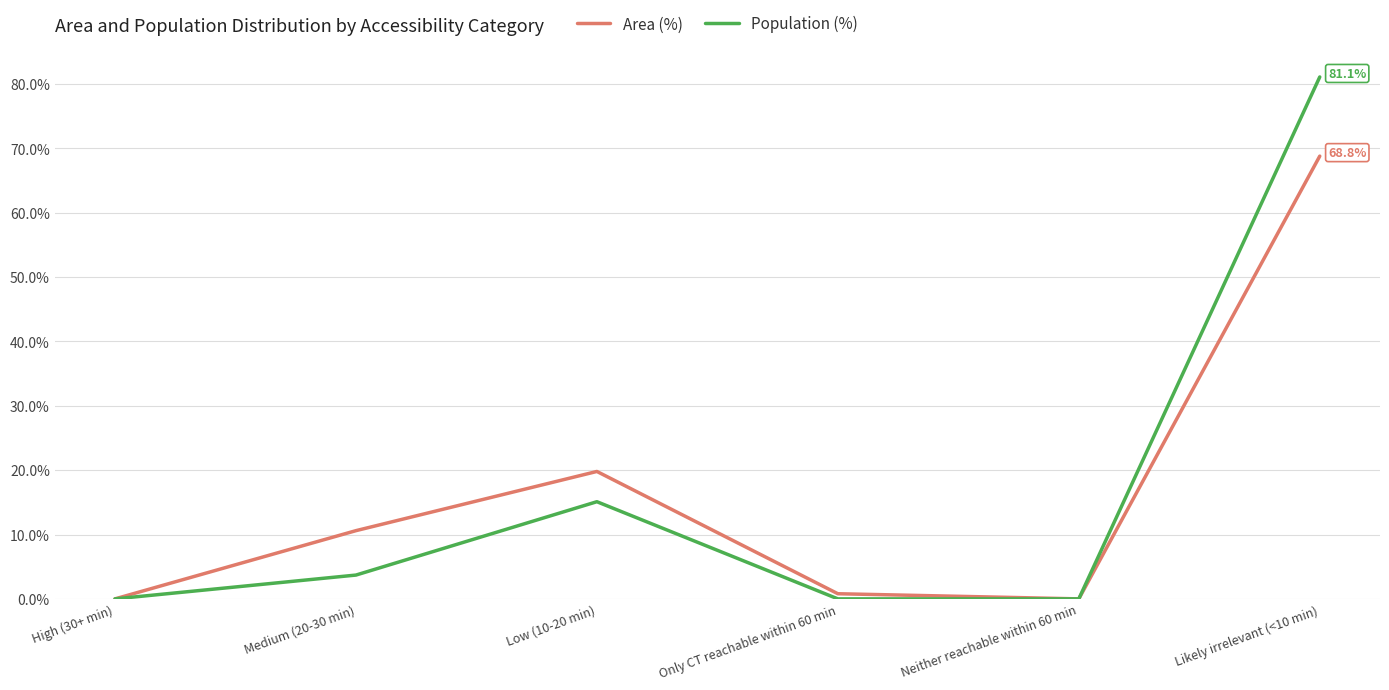

At how many categories does at least one series exceed 52?

1